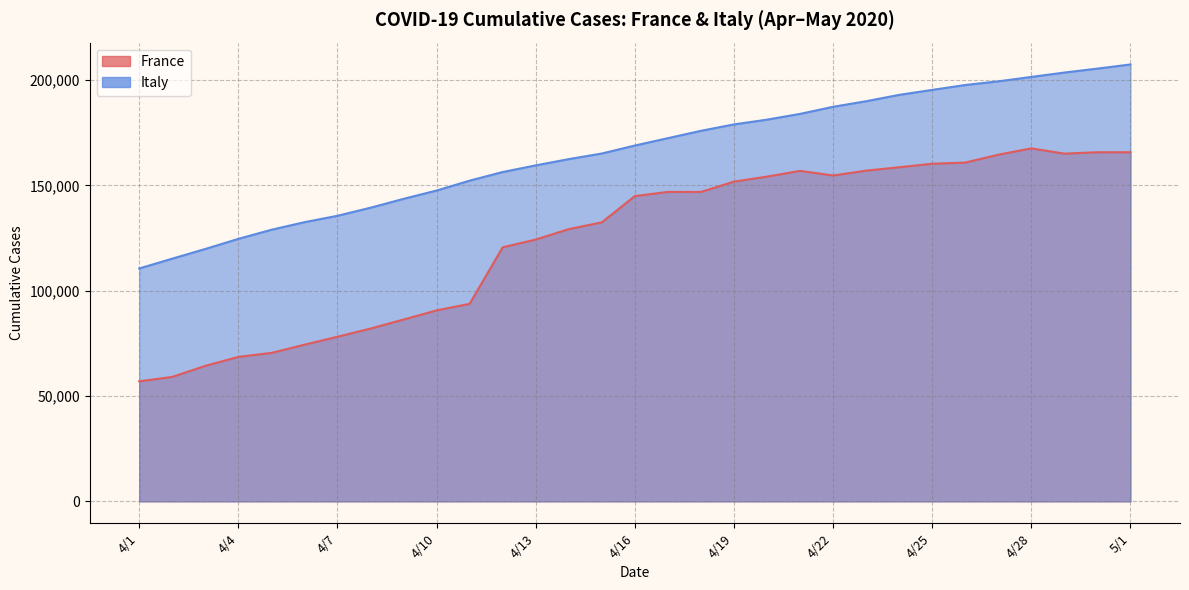

What is the difference between the highest and lowest values at 4/5?

58470